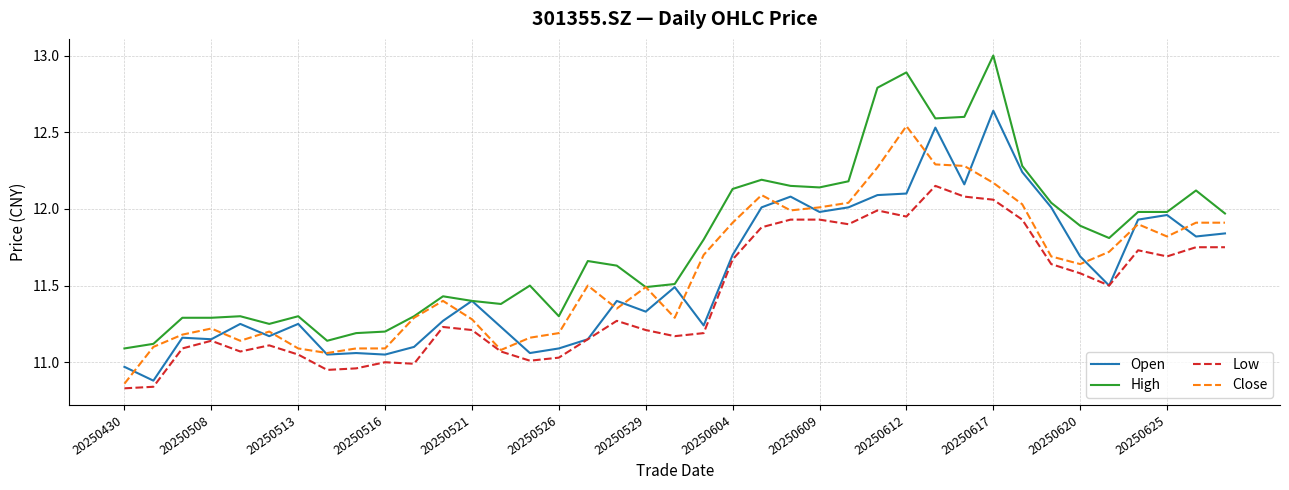

True or false: Low and High cross at least once.

False